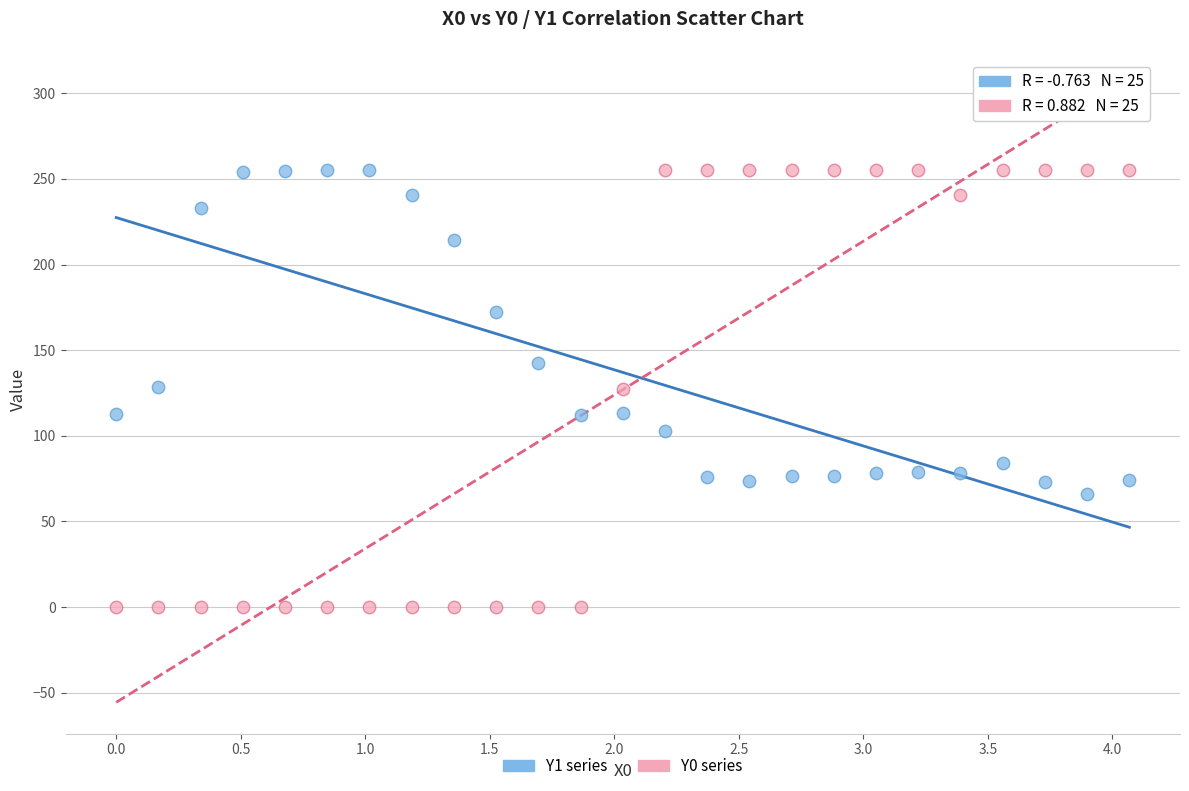

Across all data points, what is the range of Y values (max minus min)?

255.0